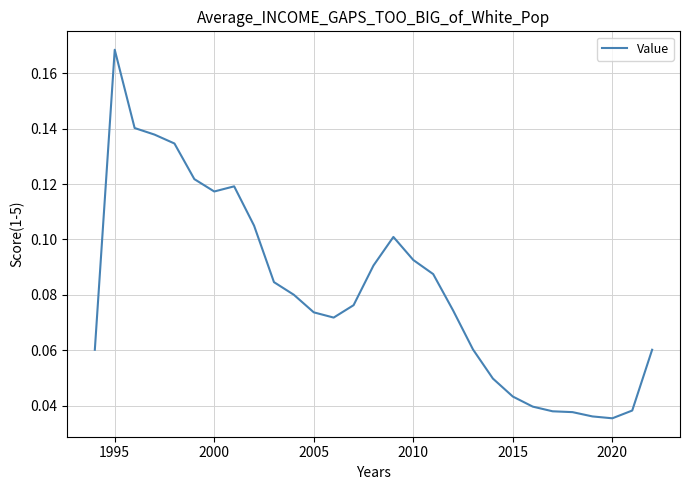

What is the sum of all values?

2.4